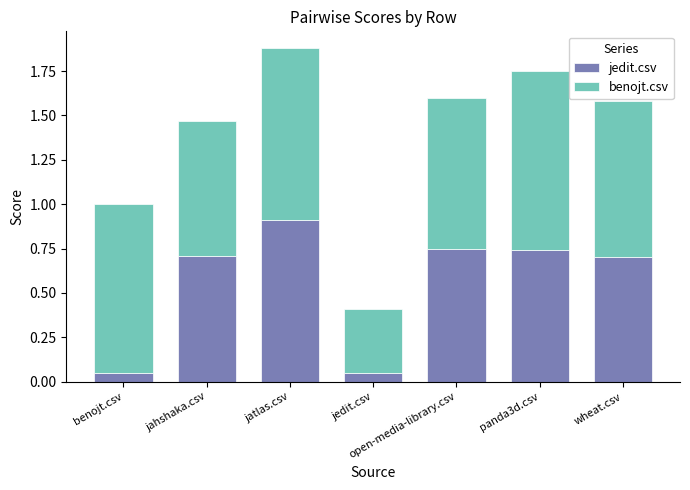

What is the sum of all jedit.csv values?

3.9